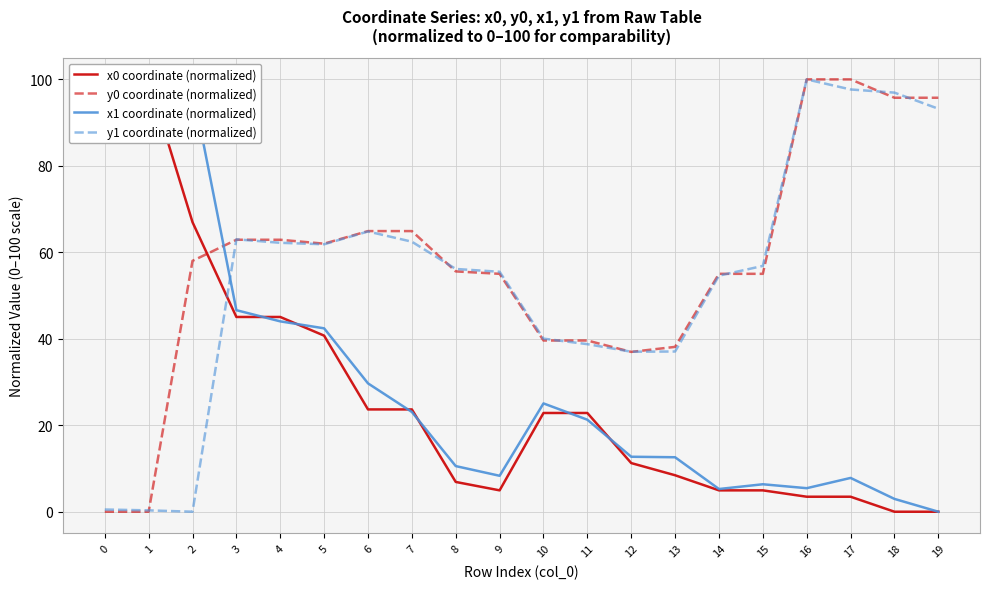

How many data points in y0 coordinate (normalized) are less than 58?

10